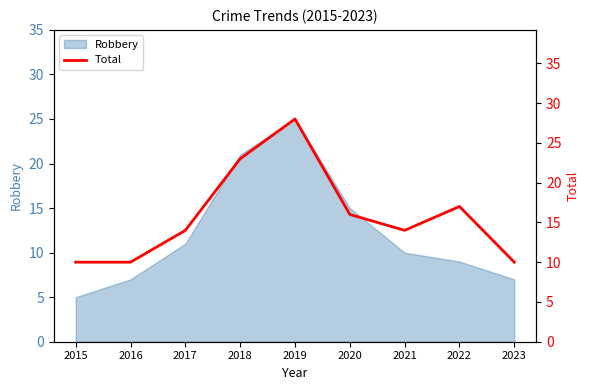

Reading left to right, list all the values displayed in this chart.

2015=10	2016=10	2017=14	2018=23	2019=28	2020=16	2021=14	2022=17	2023=10